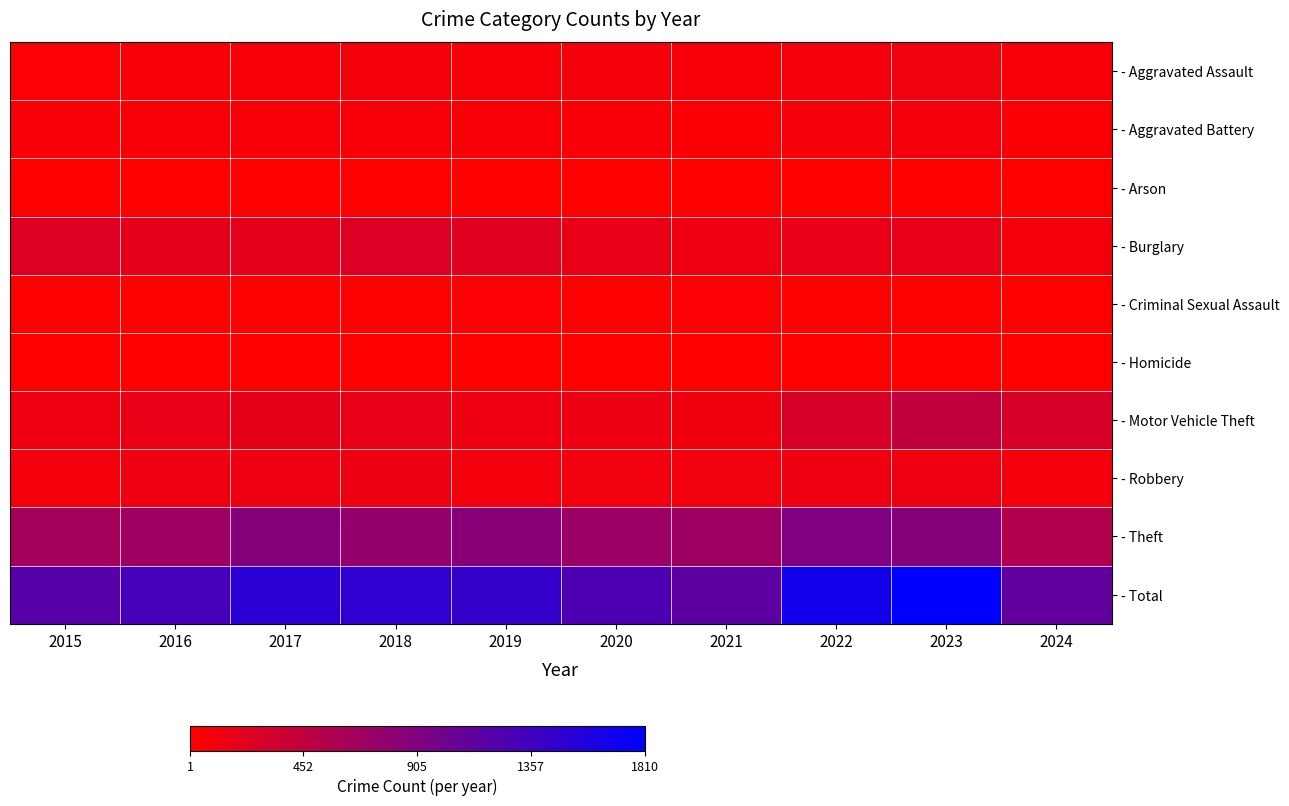

What is the total value across all series at 2023?

3620